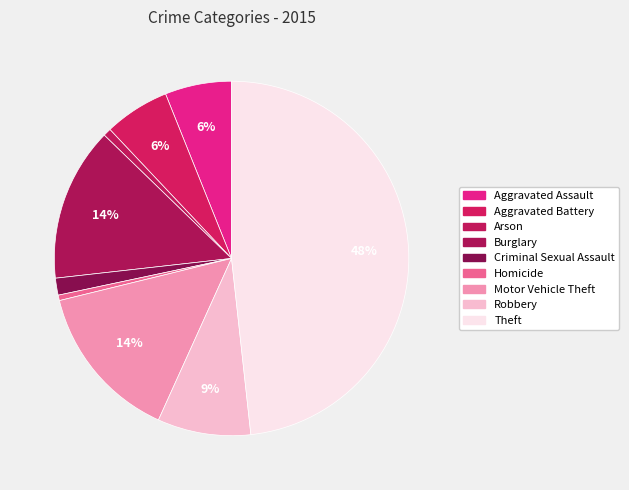

Does Aggravated Battery account for over 50% of the chart?

No